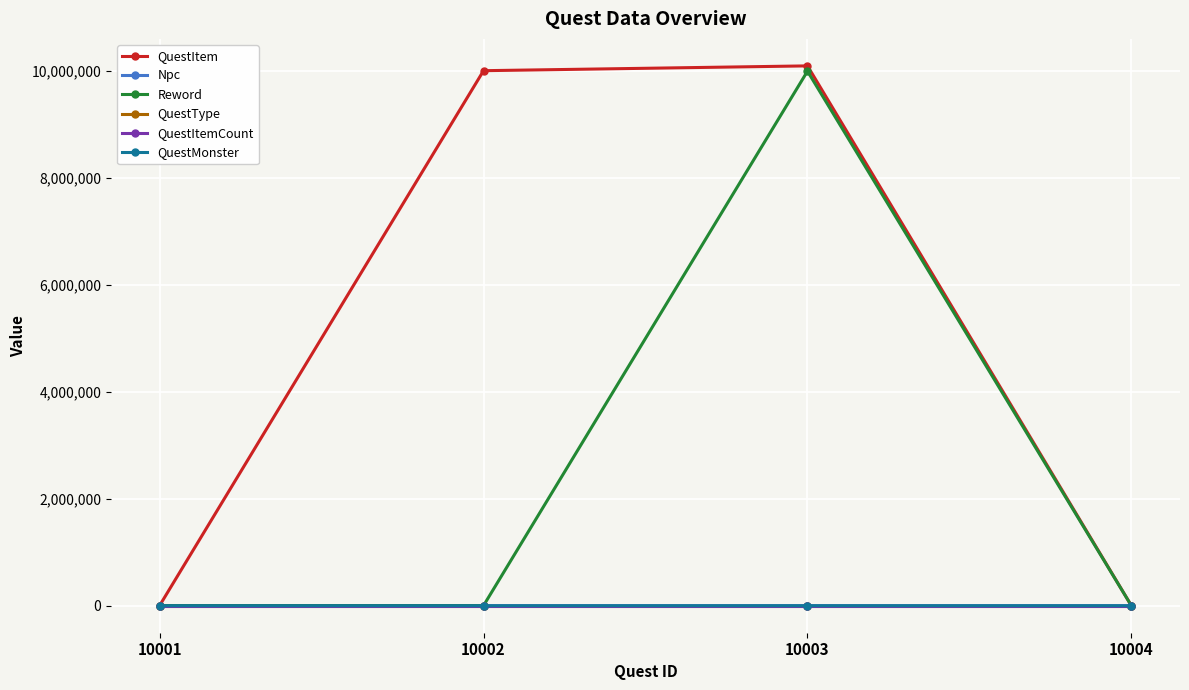

What is the minimum value shown in the chart?

-1